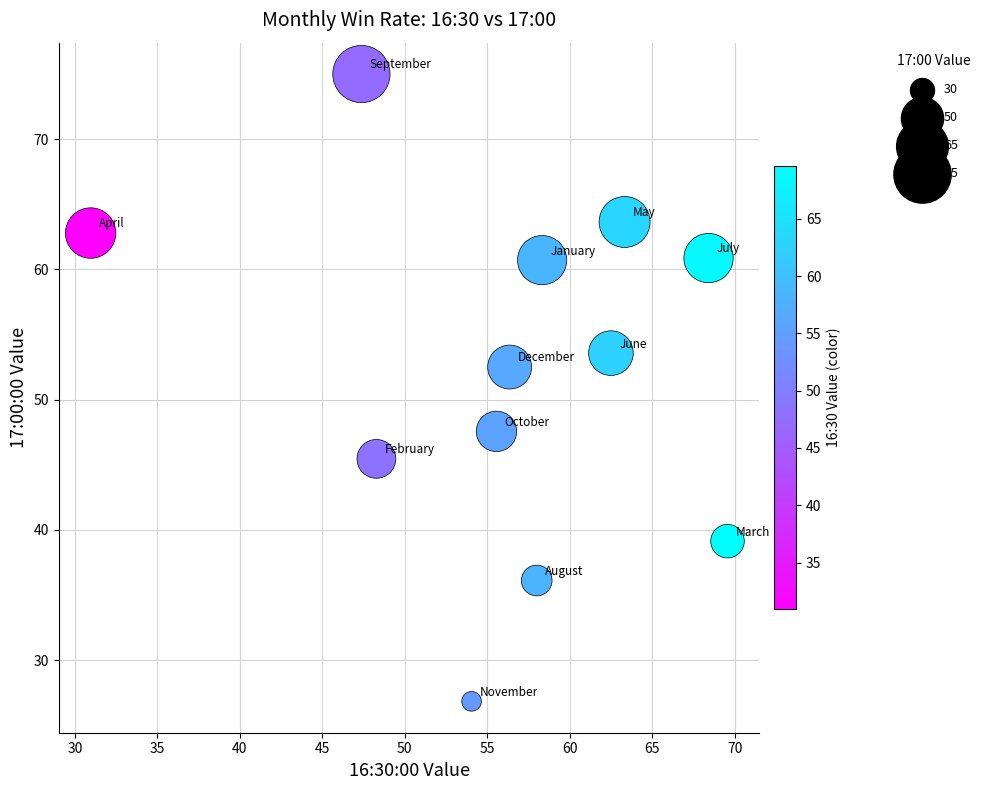

What is the average Y value?

52.0